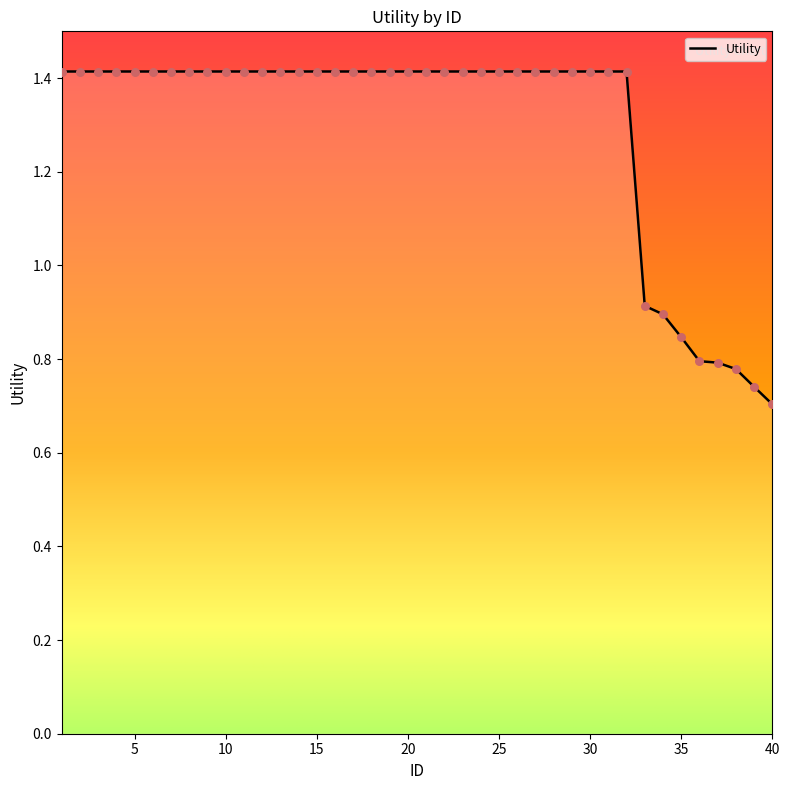

What is the greatest value displayed?

1.4